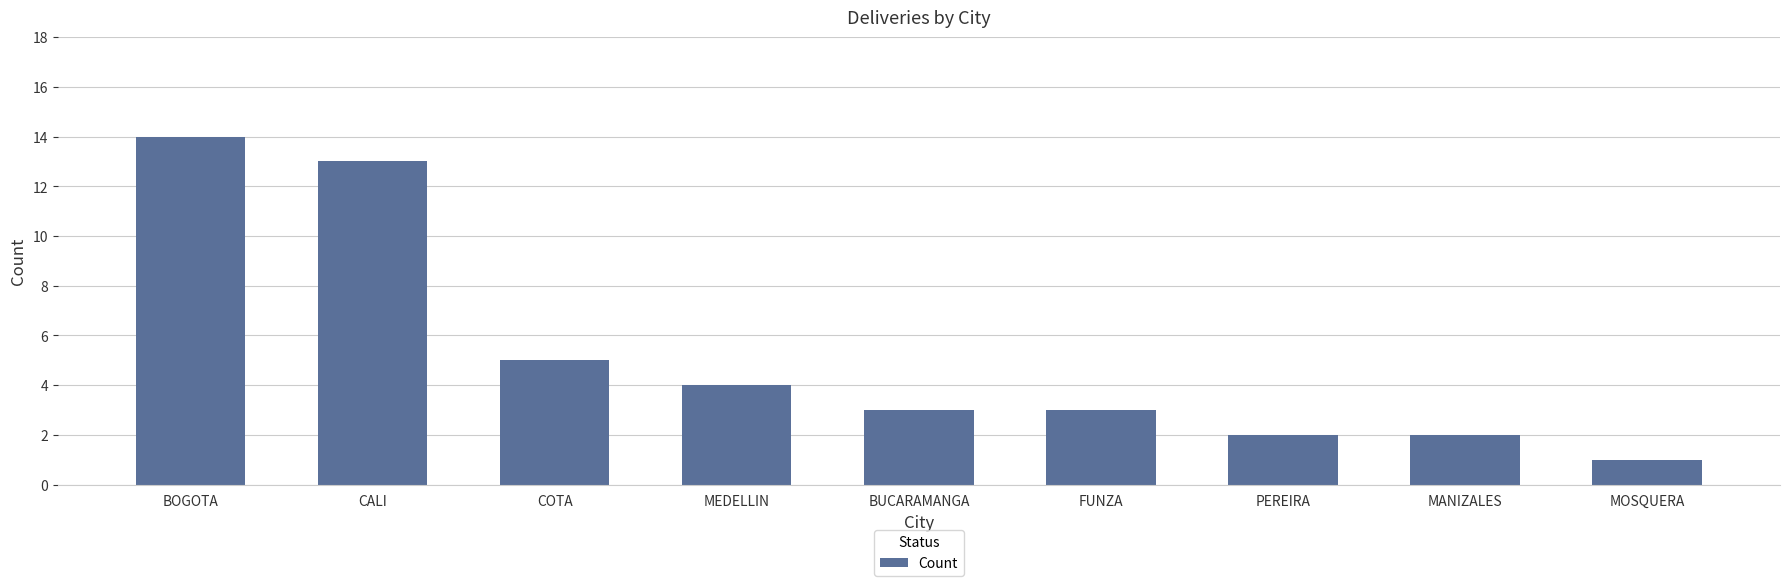

How many data points does each series have?

9